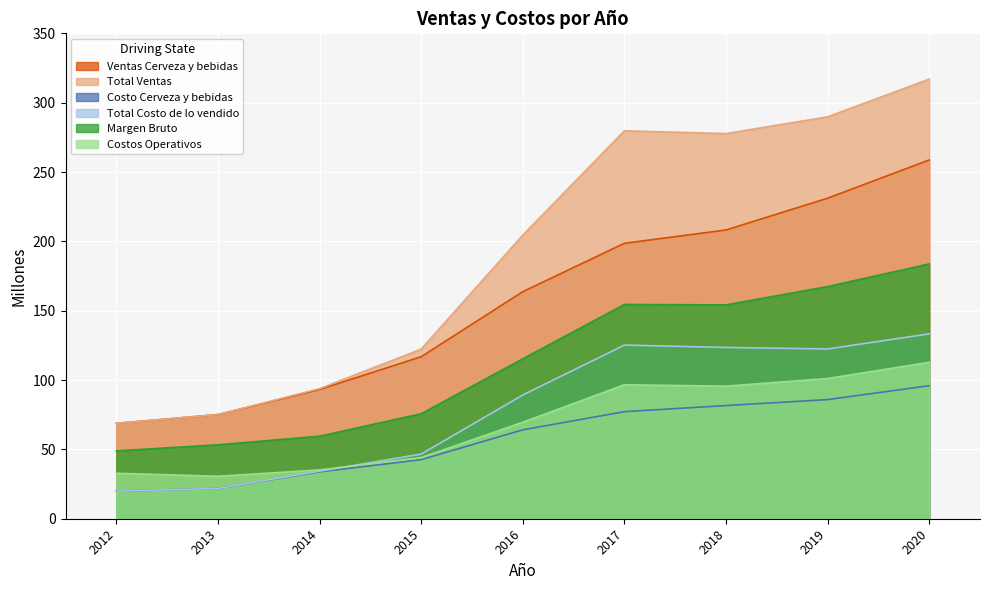

Between 2012 and 2018, which series saw the biggest shift?

Total Ventas